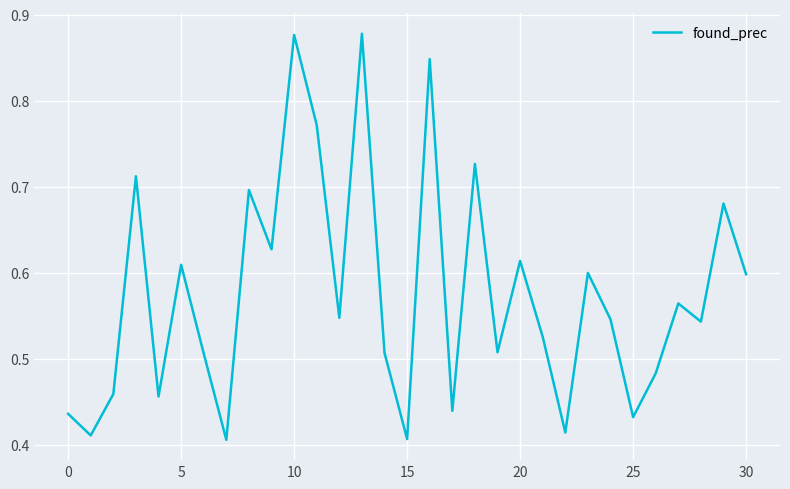

What is the difference between the maximum and second lowest values?

0.5